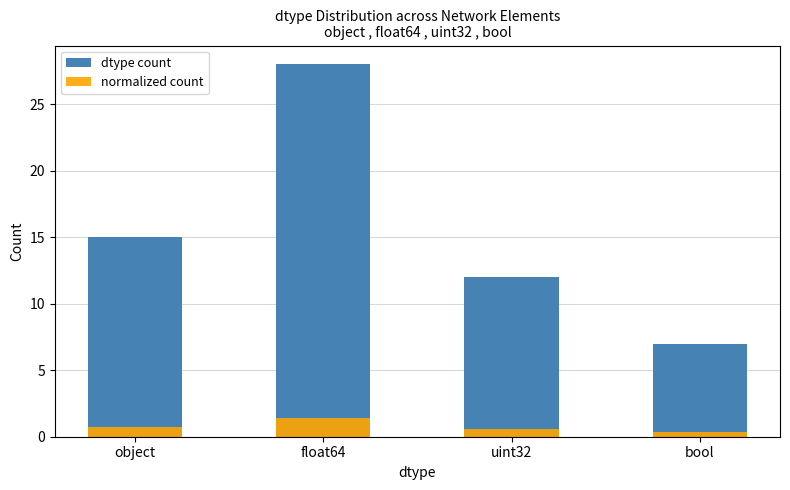

What are all the series names shown in the legend?

dtype count, normalized count